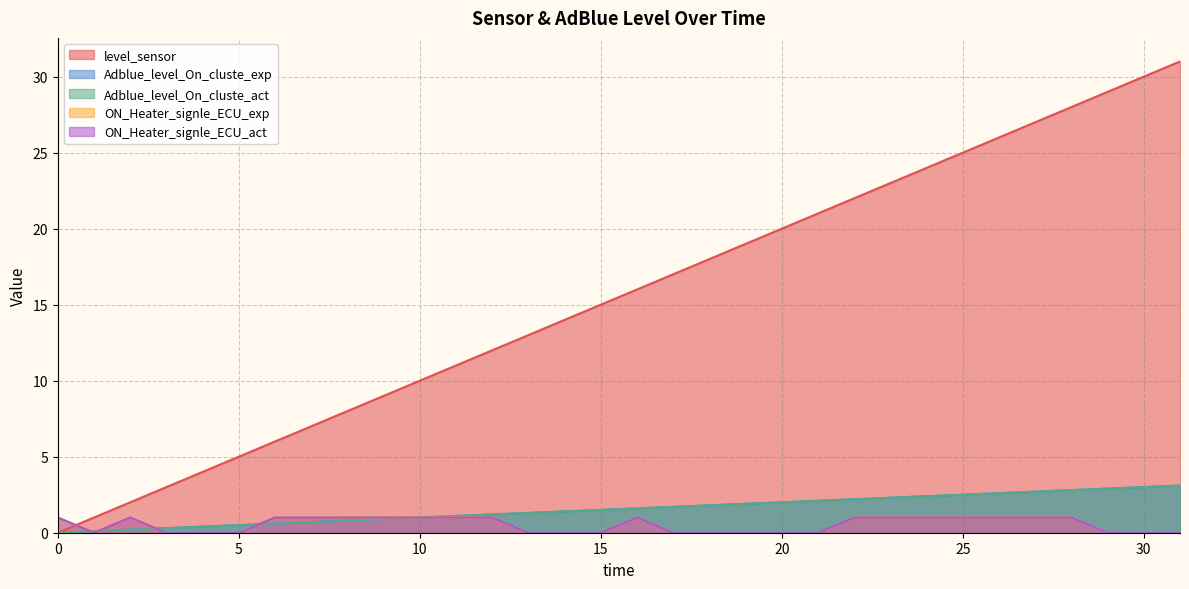

At which label is ON_Heater_signle_ECU_exp closest to 0?

1